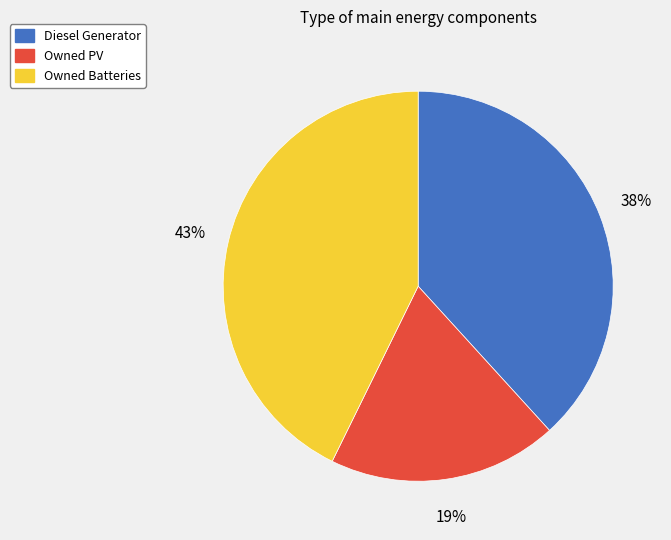

The Owned Batteries slice represents 33% of the pie. True or false?

False